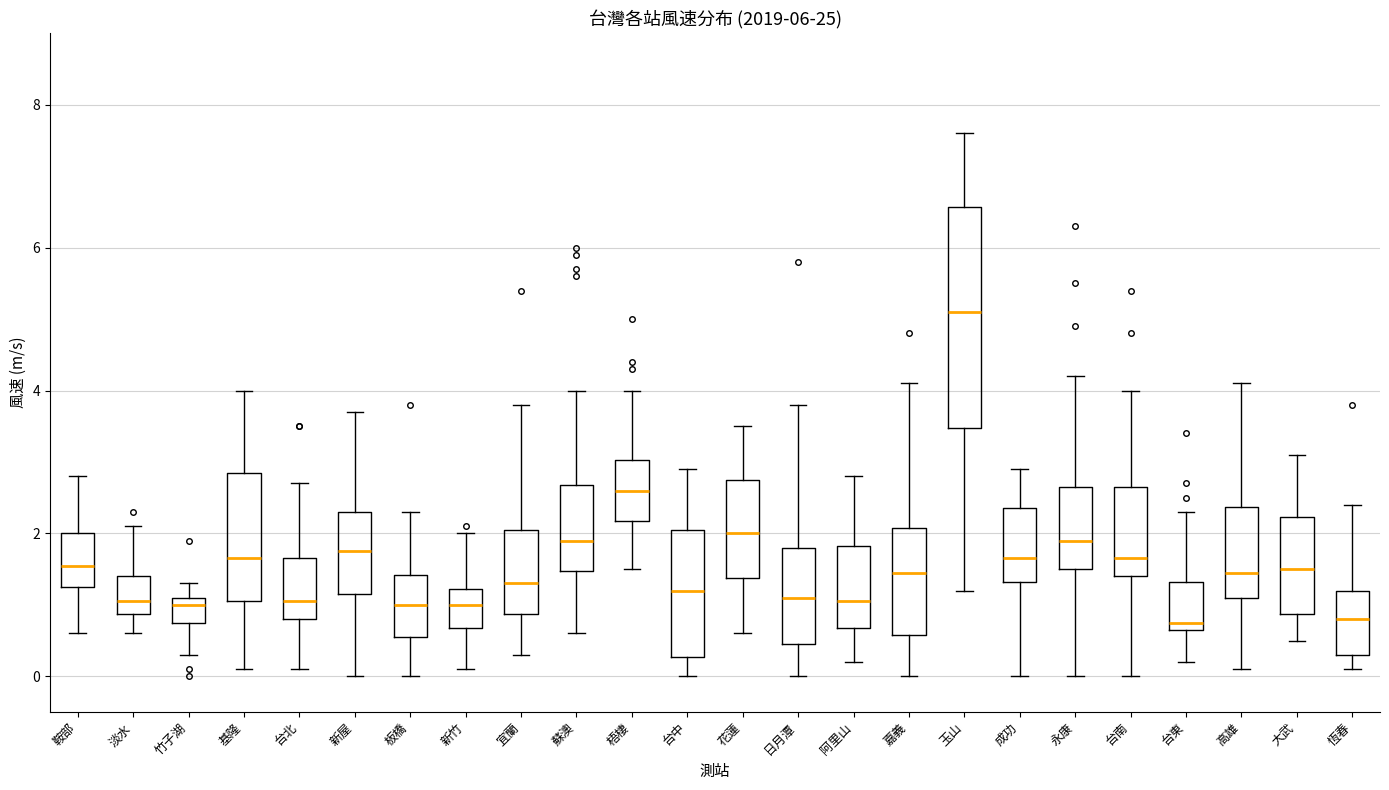

Which box has the highest median line?

玉山